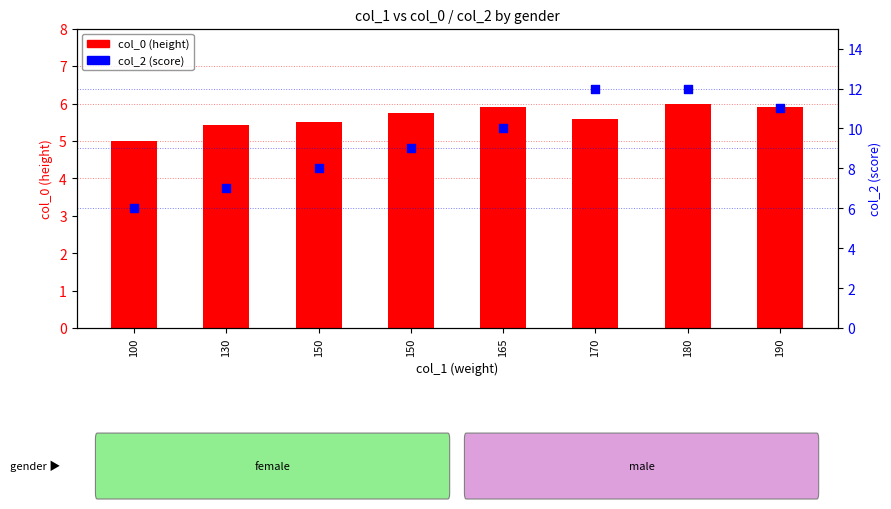

What are all the series names shown in the legend?

col_0, col_2